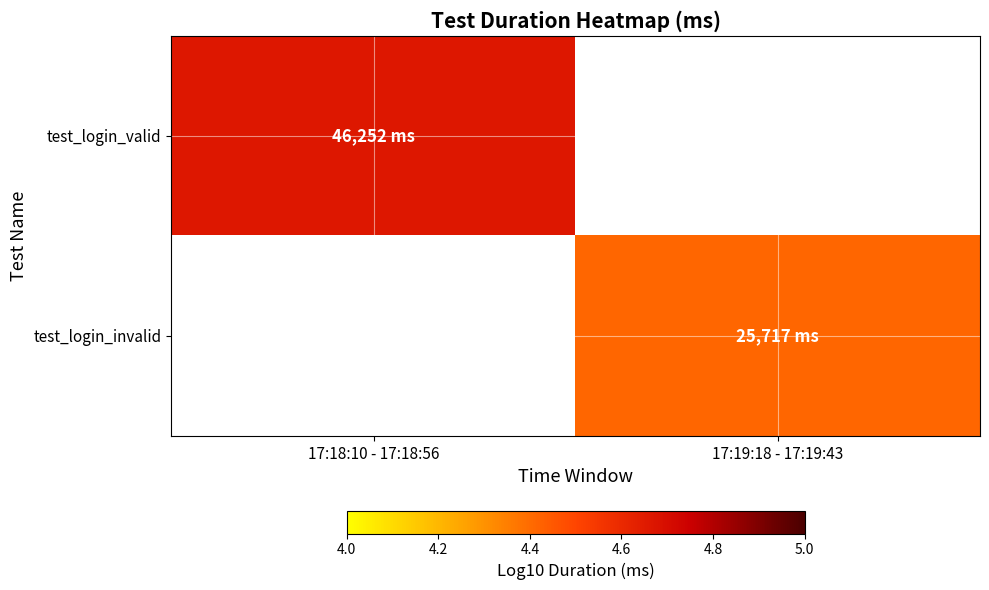

The value of test_login_invalid at 17:19:18 - 17:19:43 is 4.4. True or false?

True